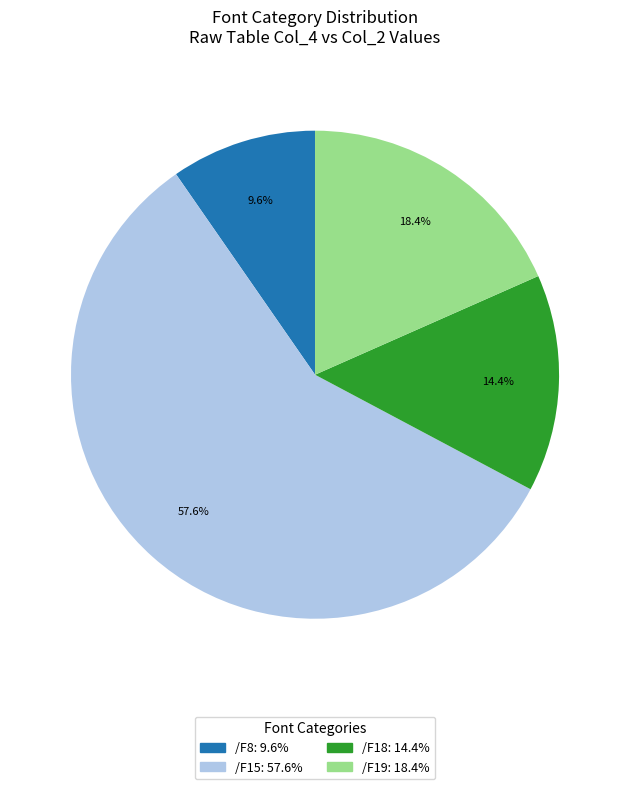

Is there a majority slice in this chart?

Yes